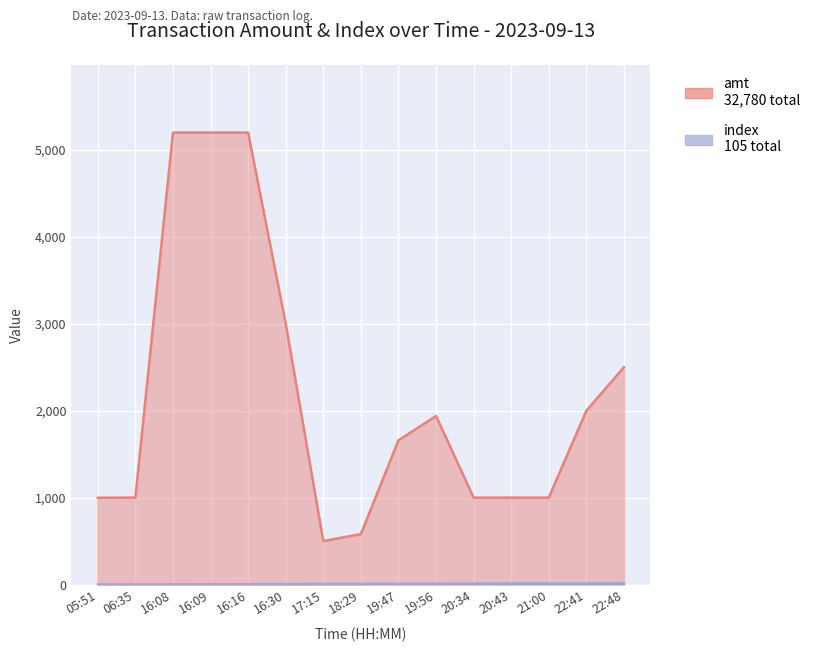

Which series changed the most between 16:30 and 19:47?

amt